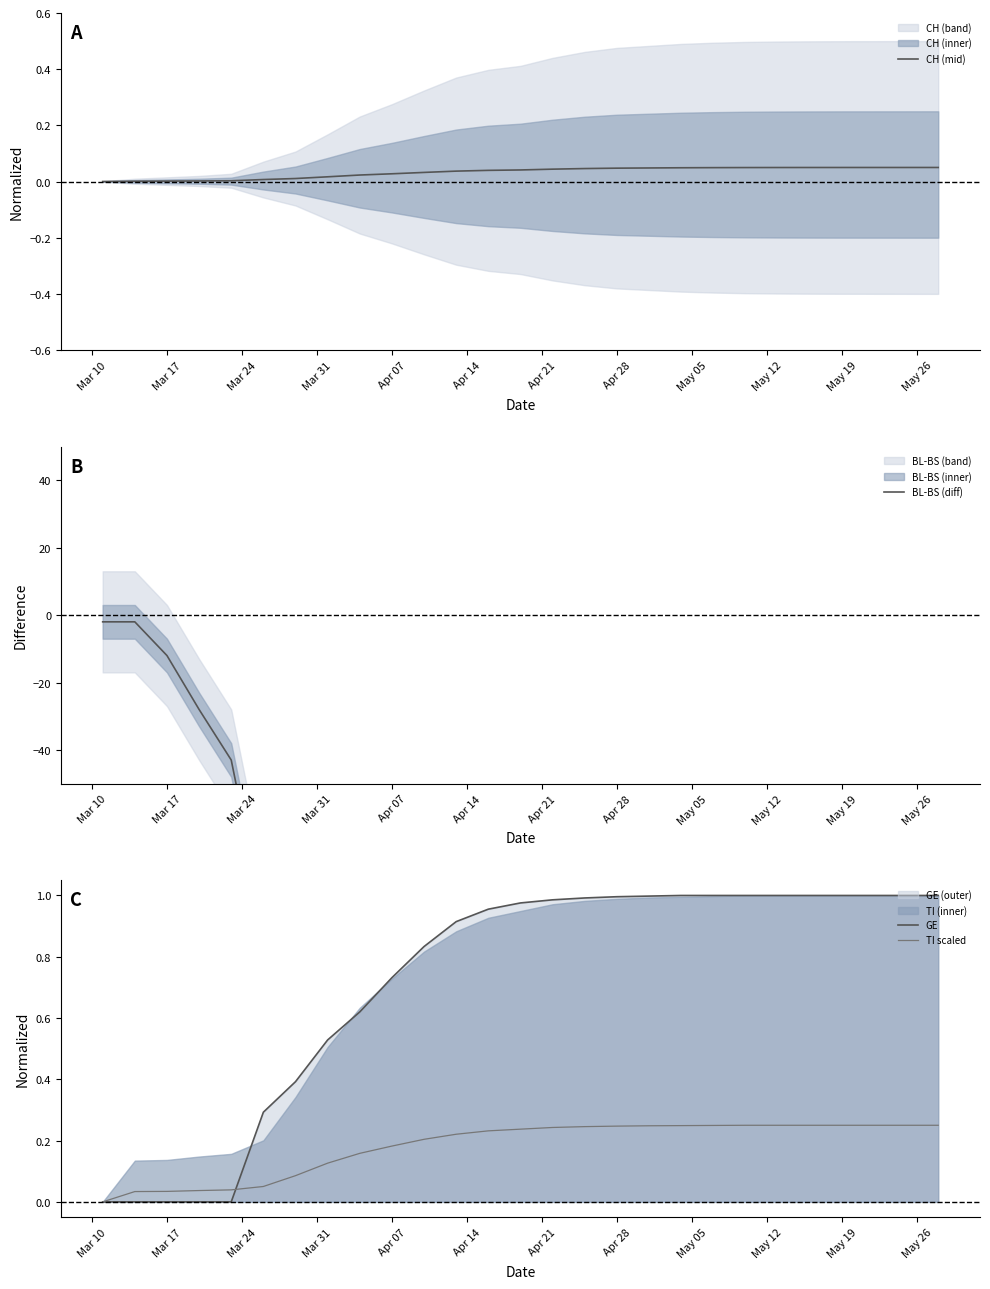

The TI scaled series shows 0.4 at 15. True or false?

False